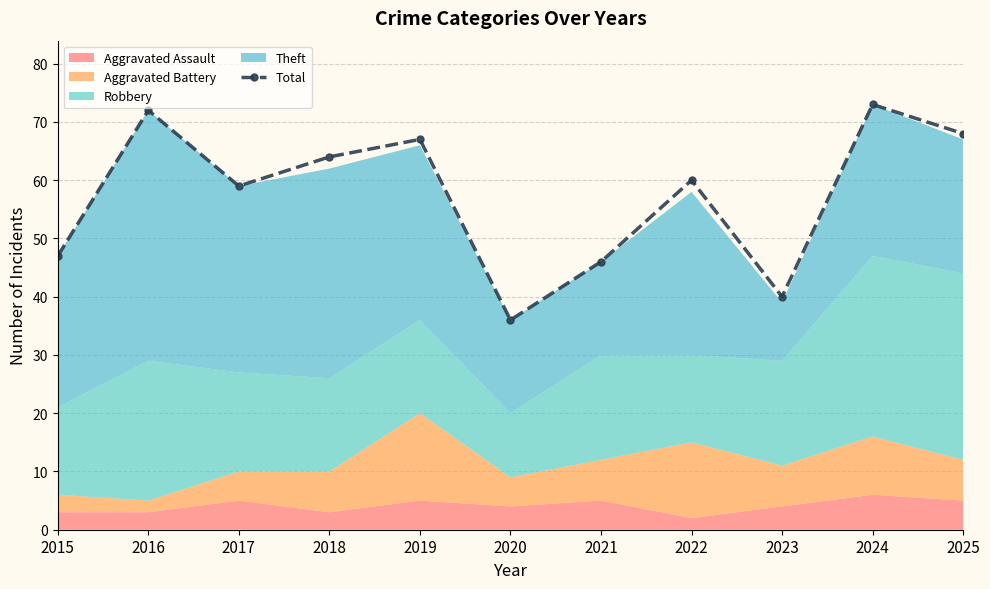

True or false: the data shows 46 at 2021.

True